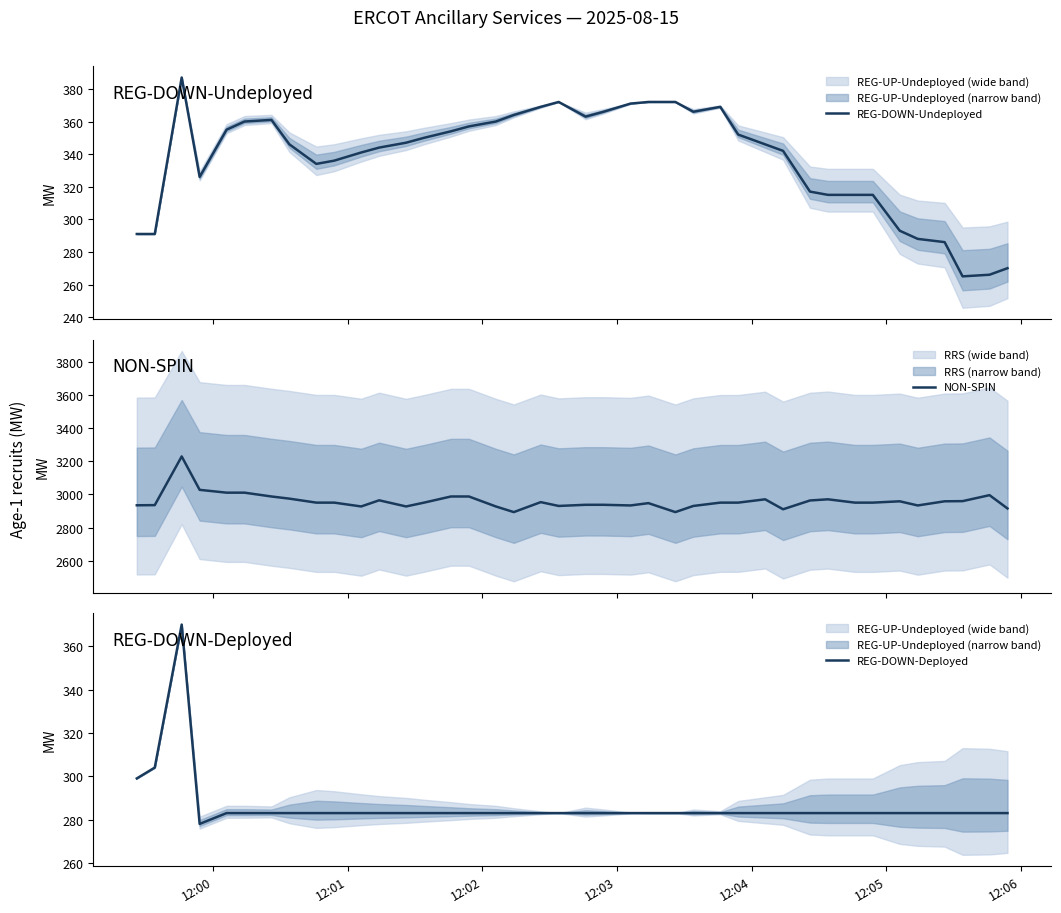

What is the maximum value for REG-DOWN-Undeployed?

387